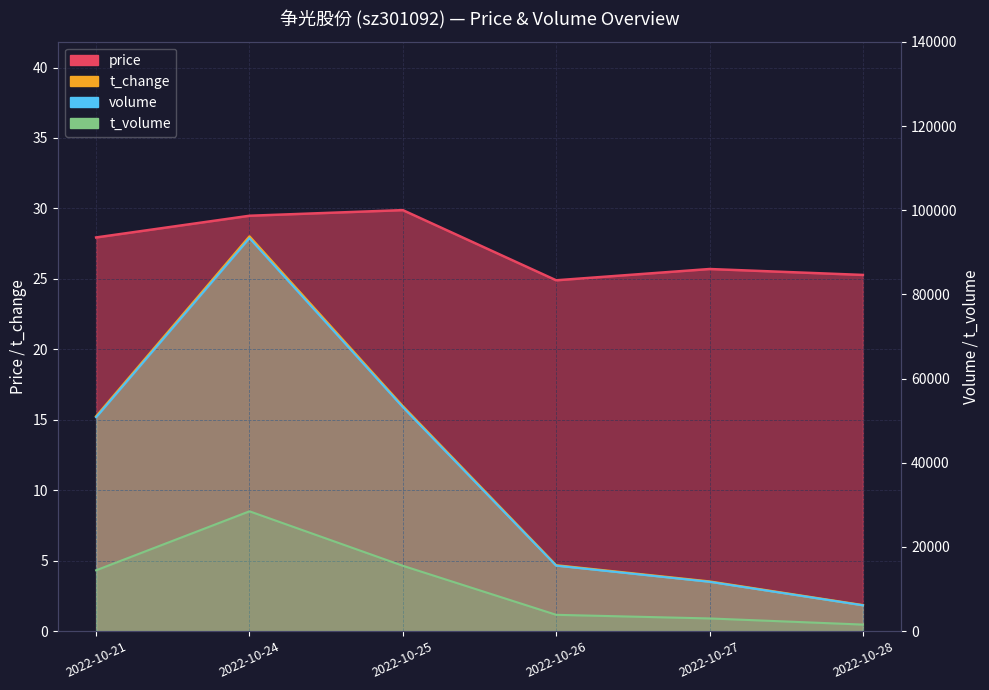

True or false: t_change and t_volume cross at least once.

False